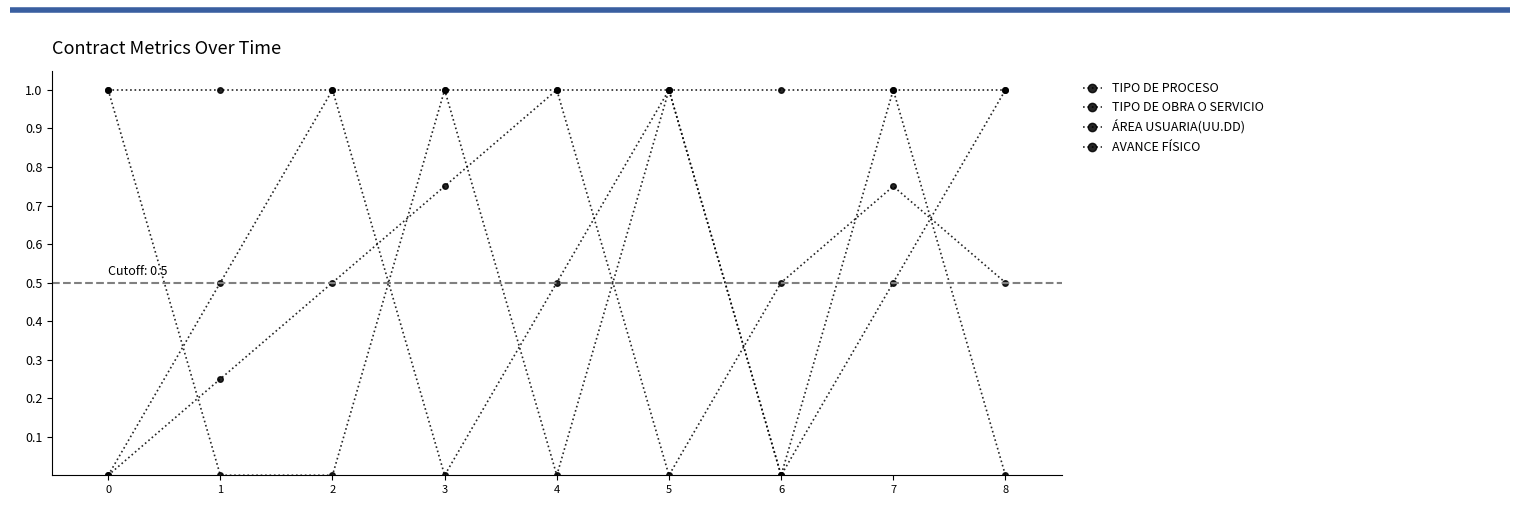

True or false: ÁREA USUARIA(UU.DD) and TIPO DE PROCESO intersect in this chart.

True